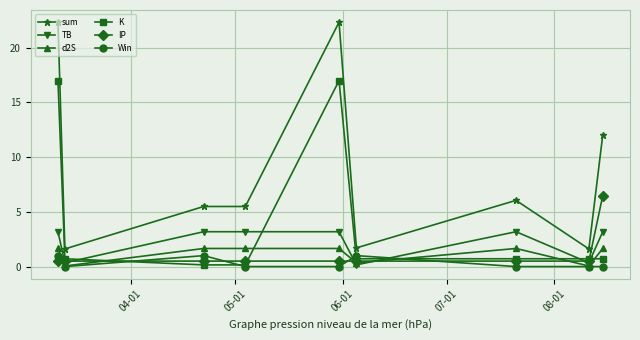

What is the difference between the maximum and minimum values in the Win series?

1.0